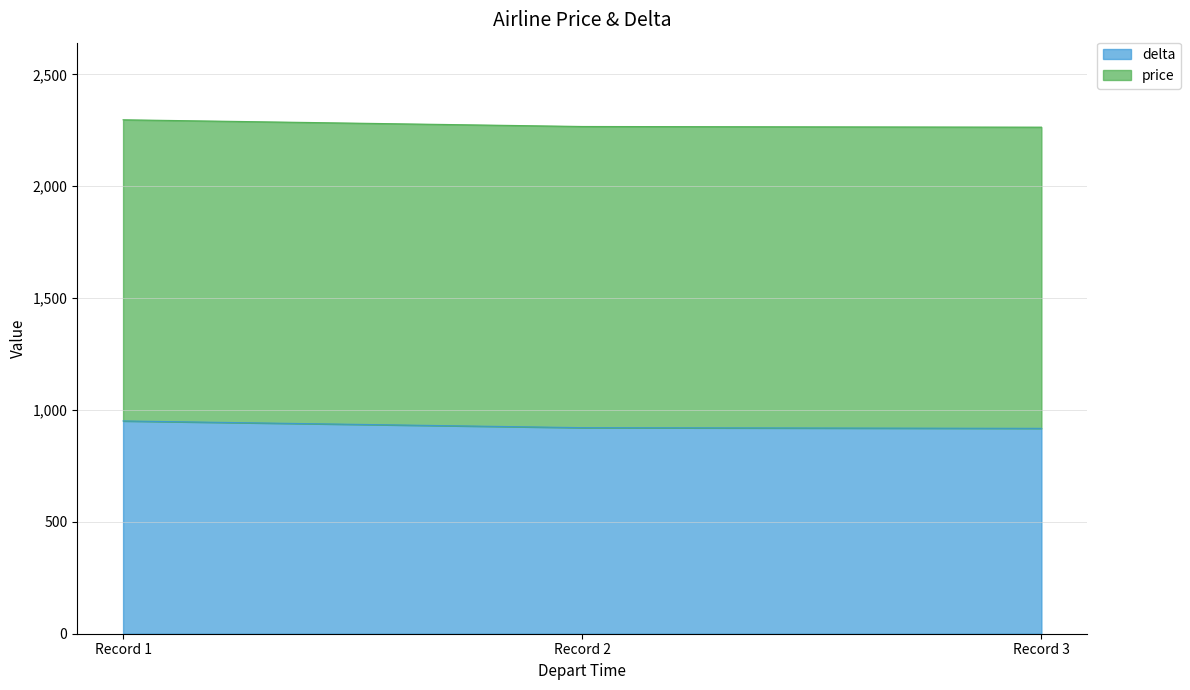

What is the lowest value of the delta series?

918